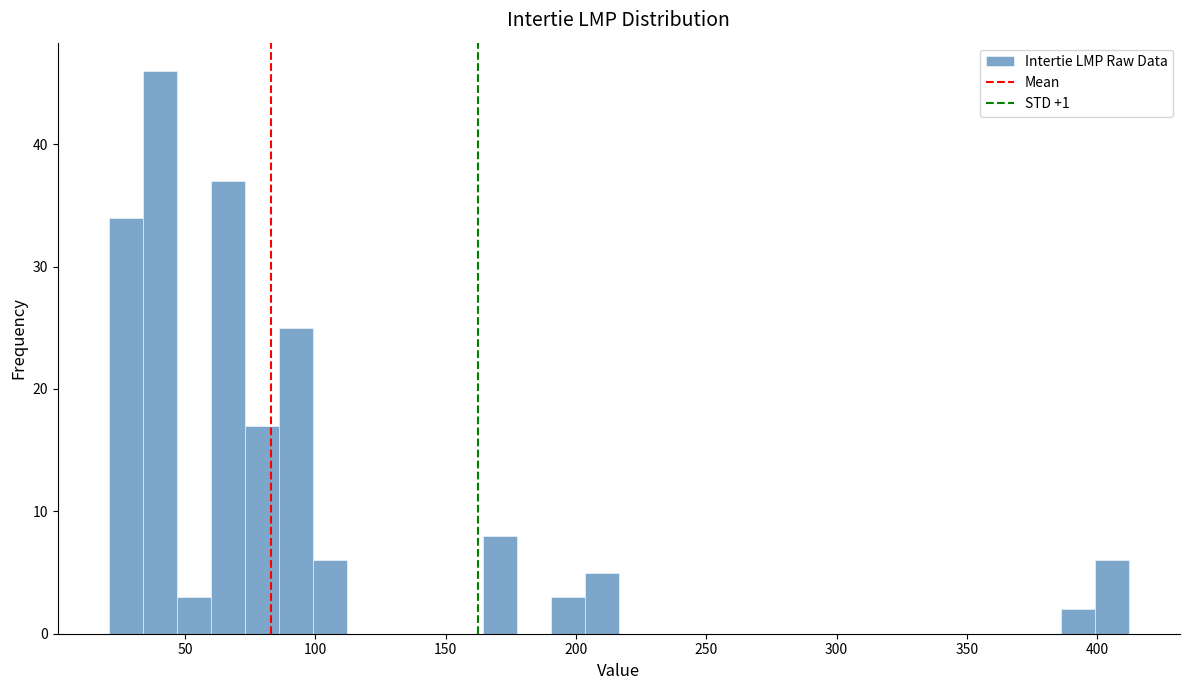

Read against the x-axis, roughly where is the centre of the tallest bar?

40